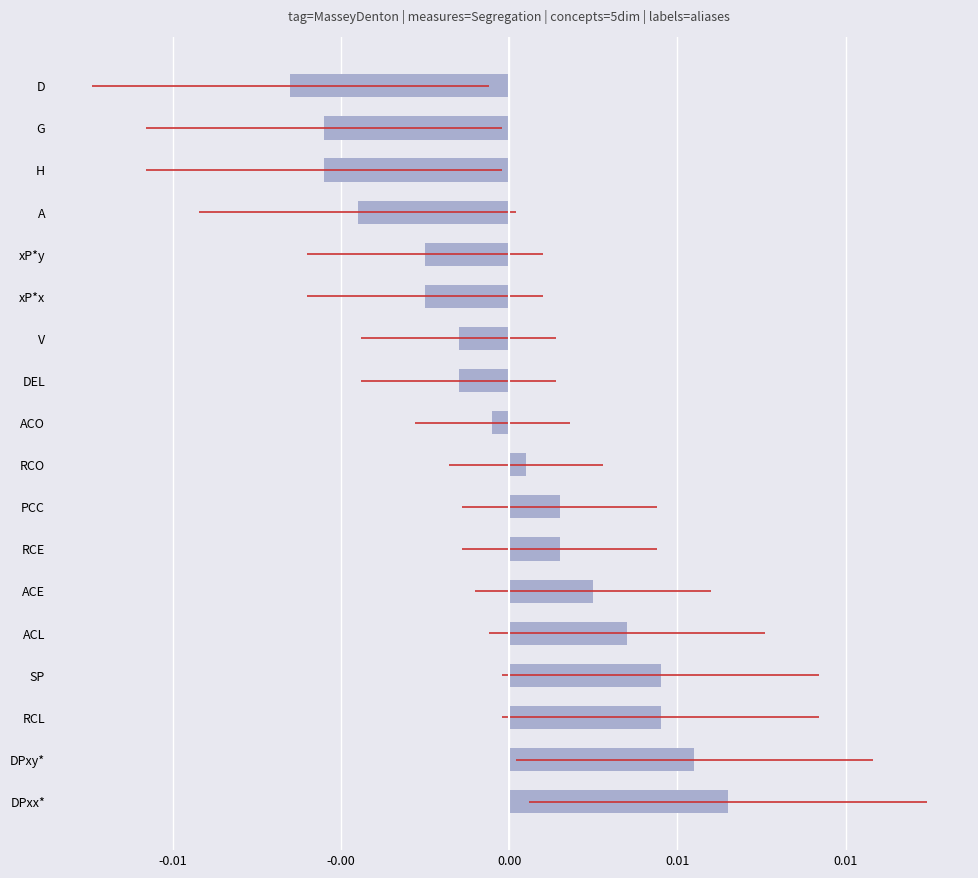

Is it true that the value at V is -0.0?

False